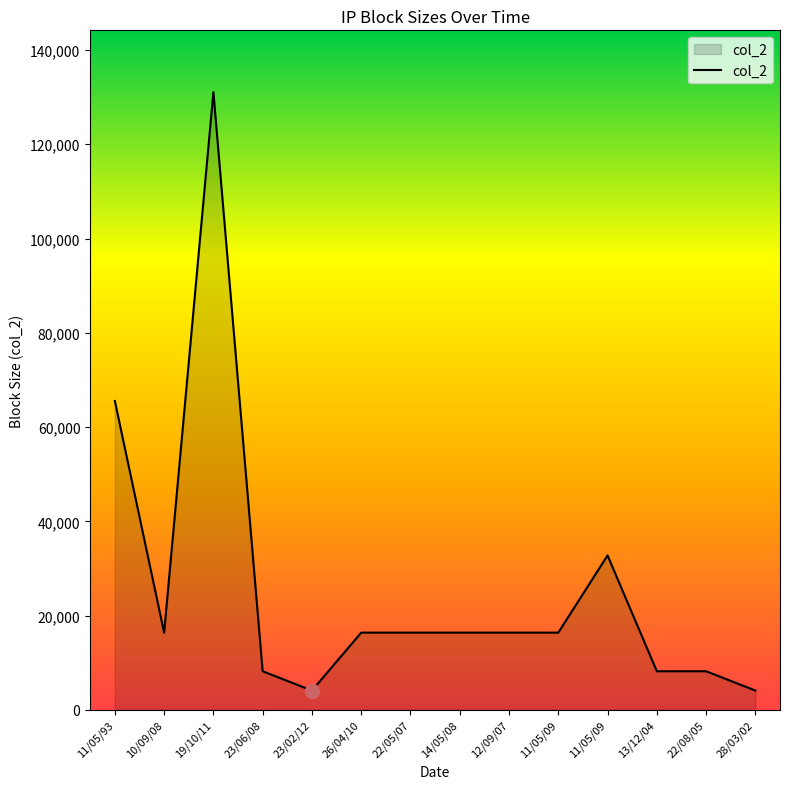

What is the difference between the maximum and second lowest values?

126976